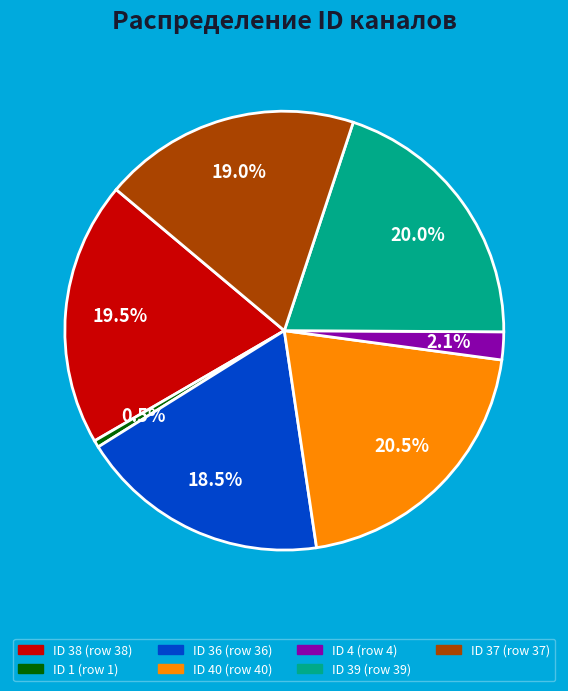

Is there a majority slice in this chart?

No